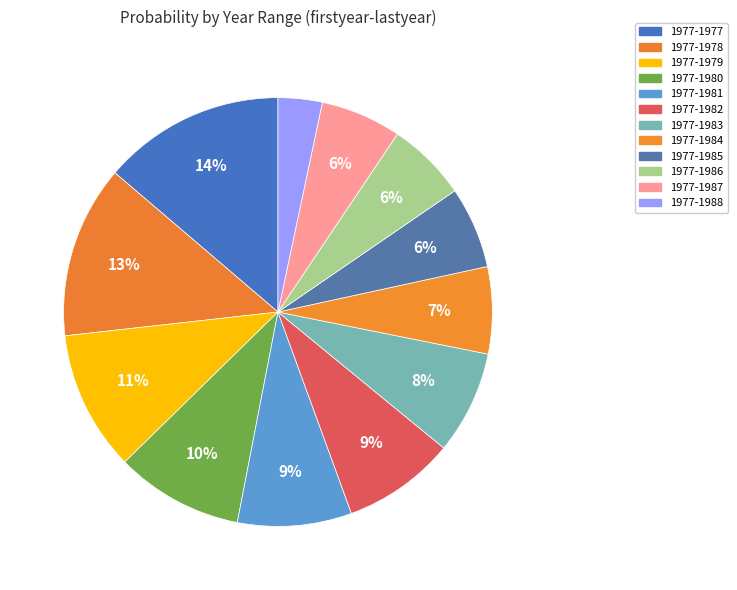

The 1977-1979 slice represents 2% of the pie. True or false?

False